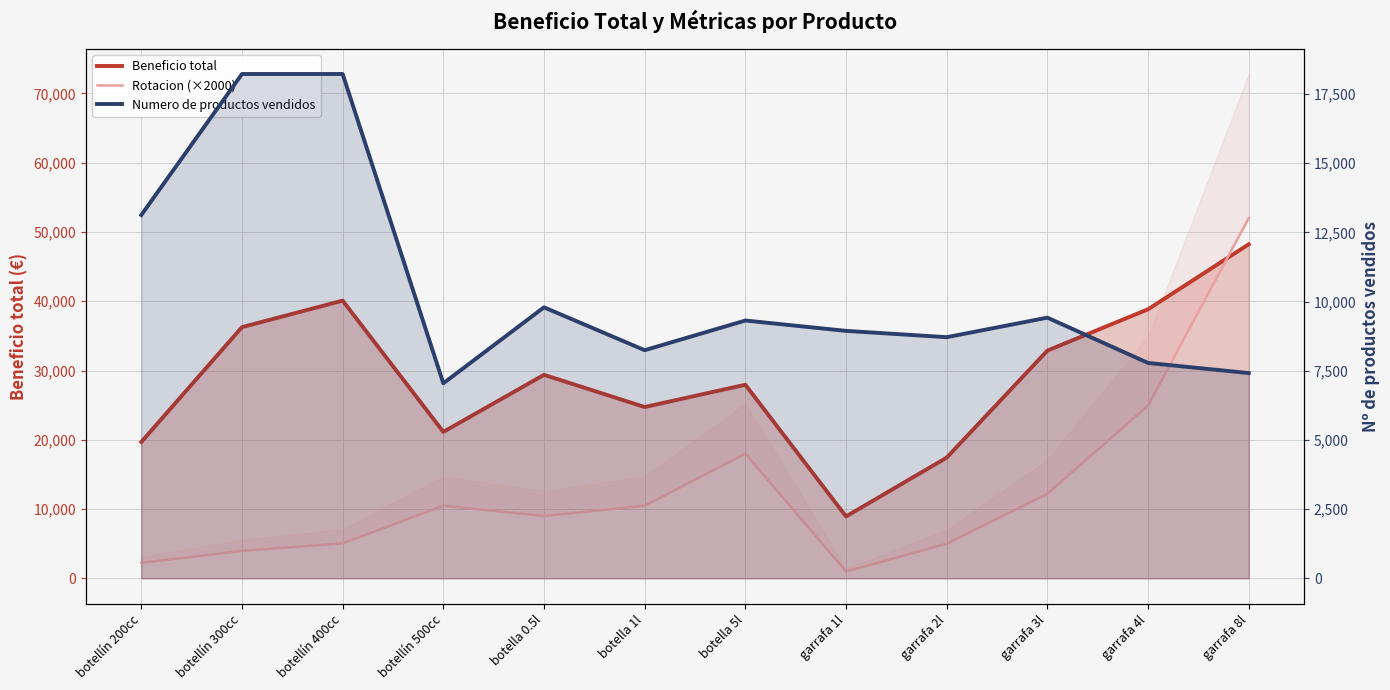

What is the label of the 7th point from the left?

botella 5l